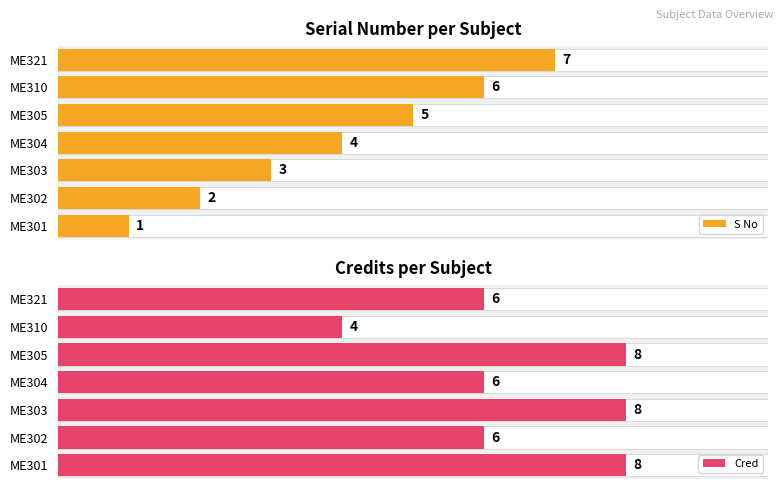

List the series in order of their overall mean, highest first.

Cred, S No